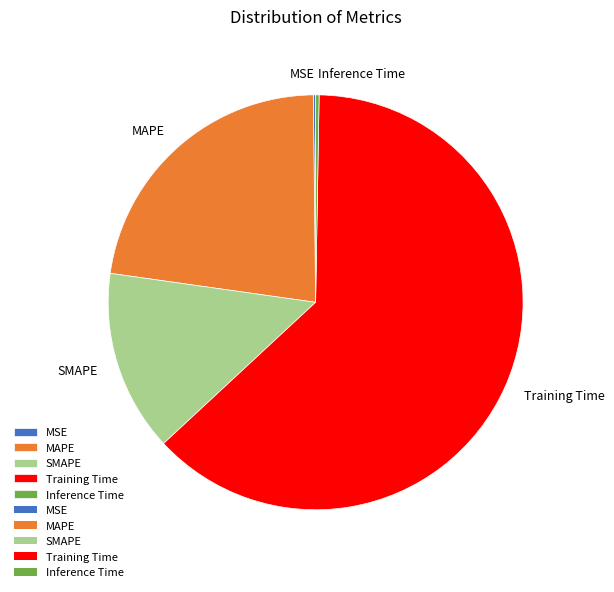

Which category has the biggest portion of the pie?

Training Time